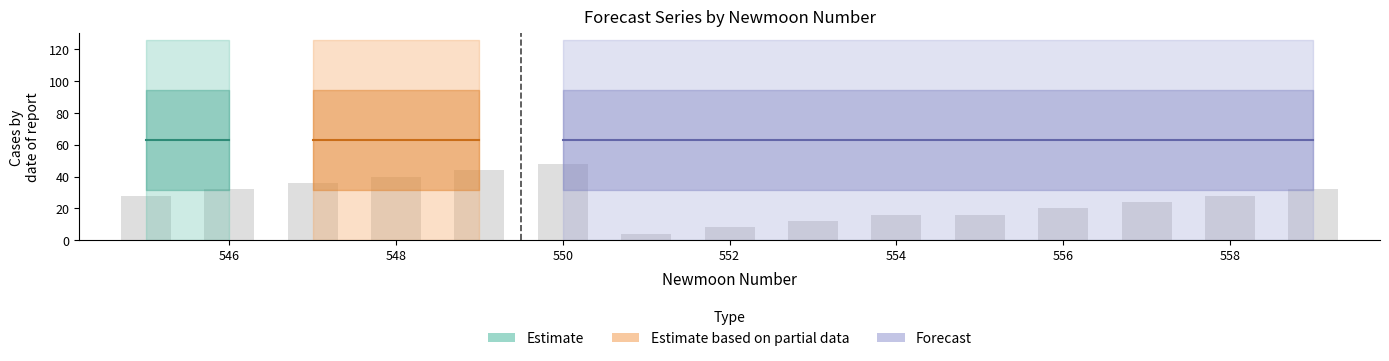

What is the smallest value displayed?

4